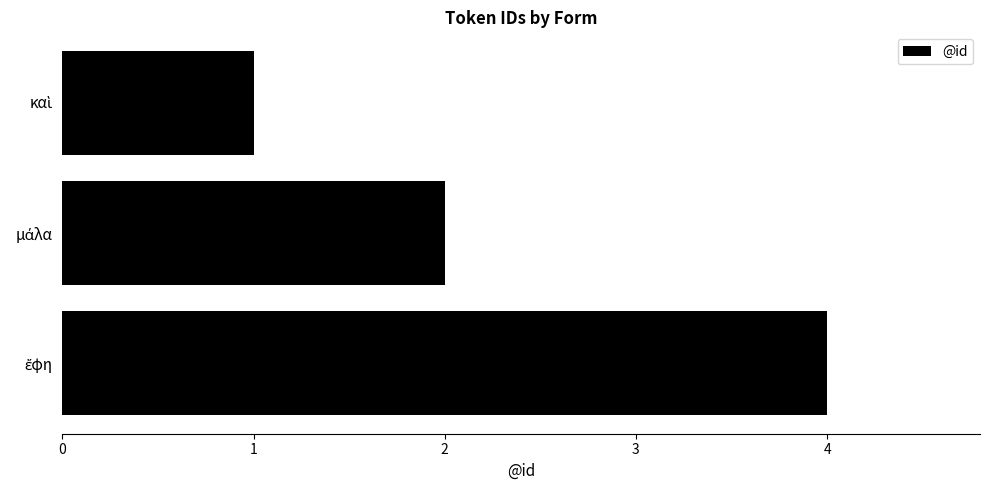

What is the sum of all values?

7